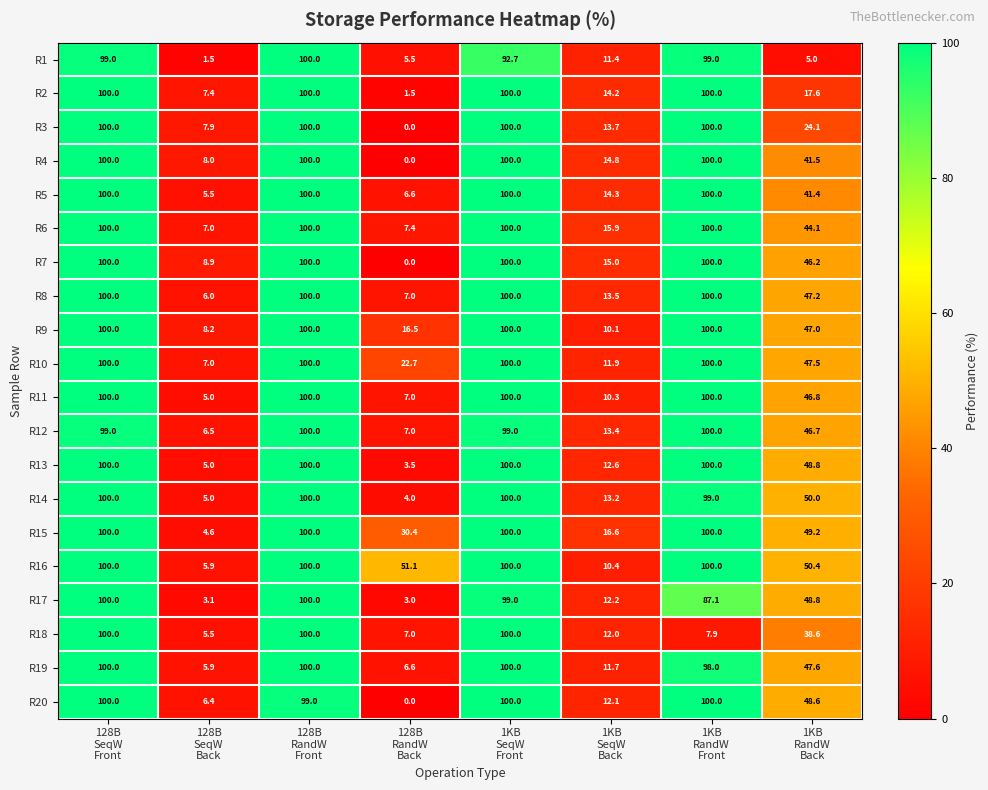

What is the difference between the maximum and minimum values in the R3 series?

100.0